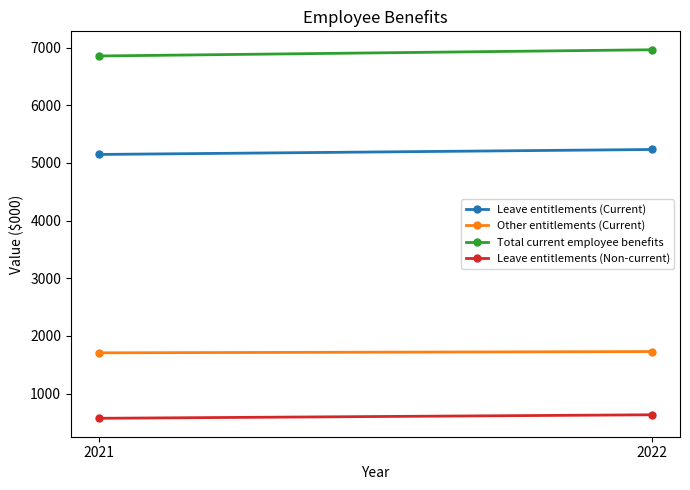

Reading left to right, transcribe all the data shown in this chart.

Leave entitlements (Current): 2021=5146	2022=5232
Other entitlements (Current): 2021=1707	2022=1729
Total current employee benefits: 2021=6853	2022=6961
Leave entitlements (Non-current): 2021=572	2022=633